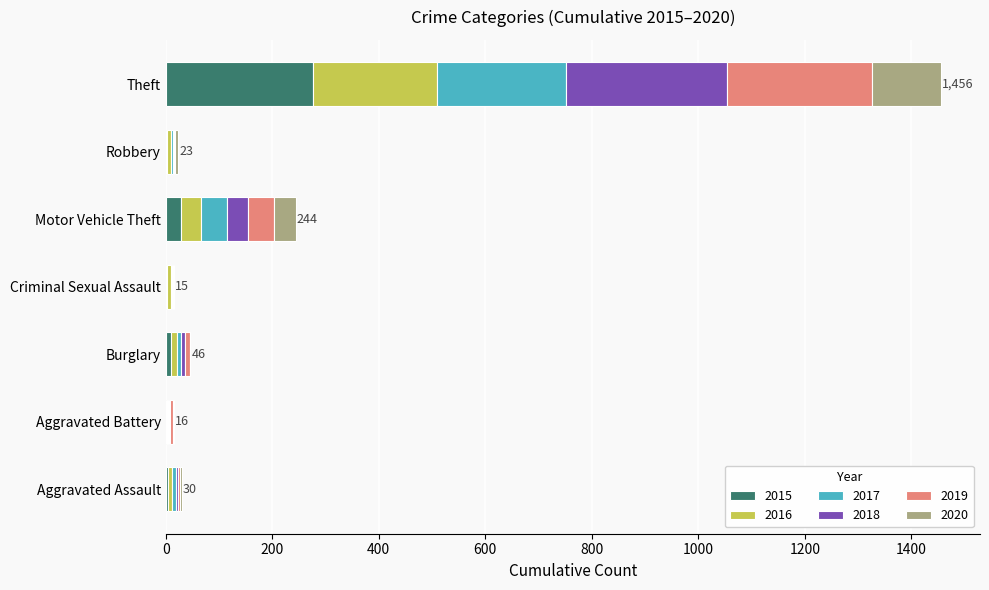

Which category has the highest value in the 2015 series?

Theft